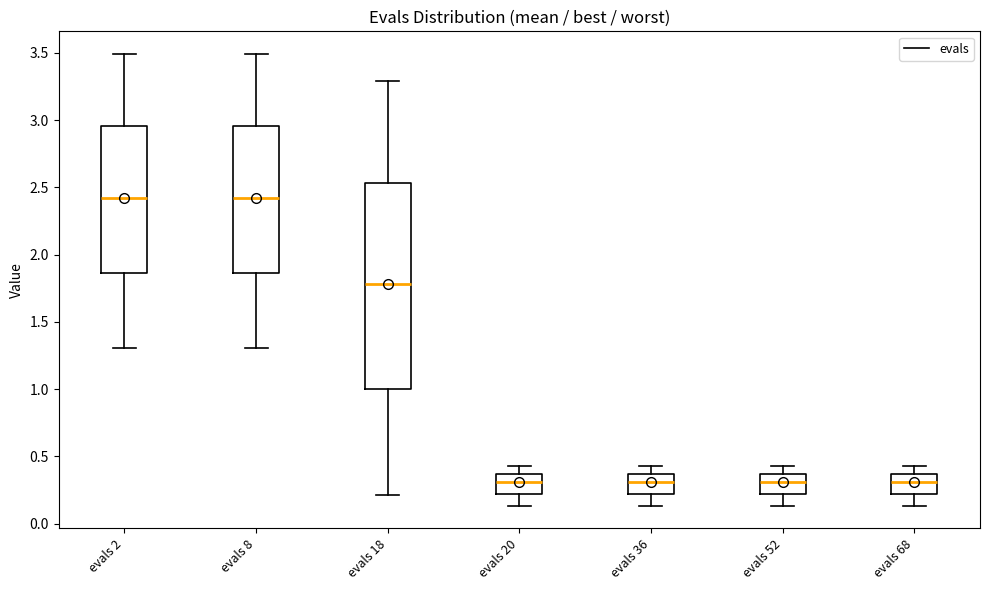

Reading left to right, transcribe this box plot: for each box, give where its median line is, the range the box spans, and where its two whiskers end, as read against the y-axis. The values are not printed on the chart, so give them approximately, as read against the axis.

evals 2: median 2.40, box 1.85 to 2.95, whiskers 1.30 to 3.50
evals 8: median 2.40, box 1.85 to 2.95, whiskers 1.30 to 3.50
evals 18: median 1.80, box 1.00 to 2.55, whiskers 0.20 to 3.30
evals 20: median 0.30, box 0.20 to 0.35, whiskers 0.15 to 0.45
evals 36: median 0.30, box 0.20 to 0.35, whiskers 0.15 to 0.45
evals 52: median 0.30, box 0.20 to 0.35, whiskers 0.15 to 0.45
evals 68: median 0.30, box 0.20 to 0.35, whiskers 0.15 to 0.45